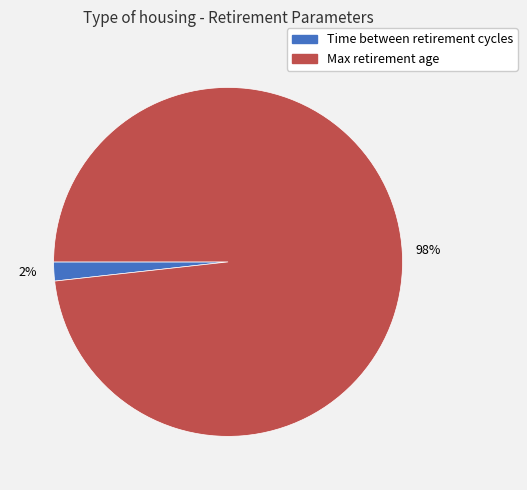

To the nearest percent, what is the difference between the Max retirement age and Time between retirement cycles slice percentages?

96%